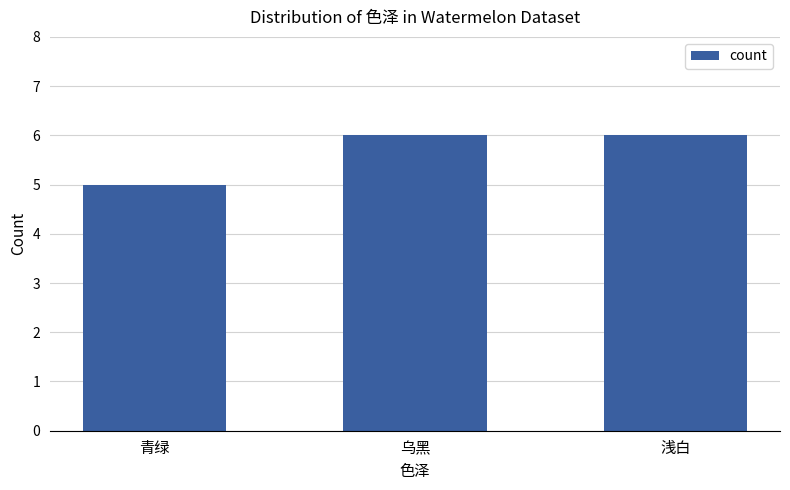

Reading right to left, what are all the values shown in this chart?

浅白=6	乌黑=6	青绿=5